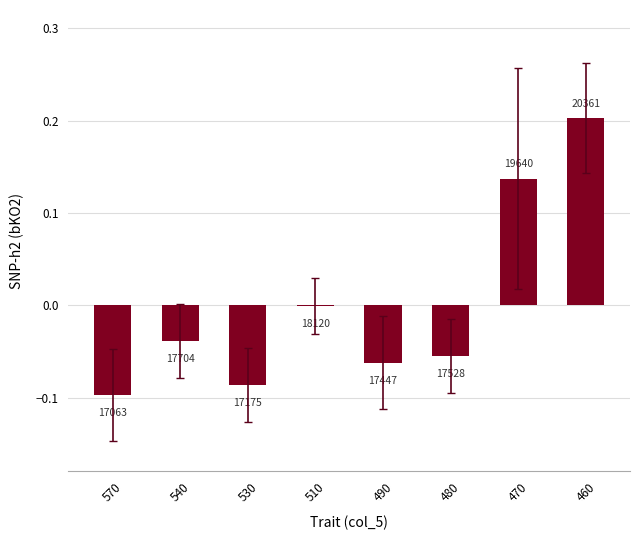

What is the difference between the maximum and minimum values?

0.3